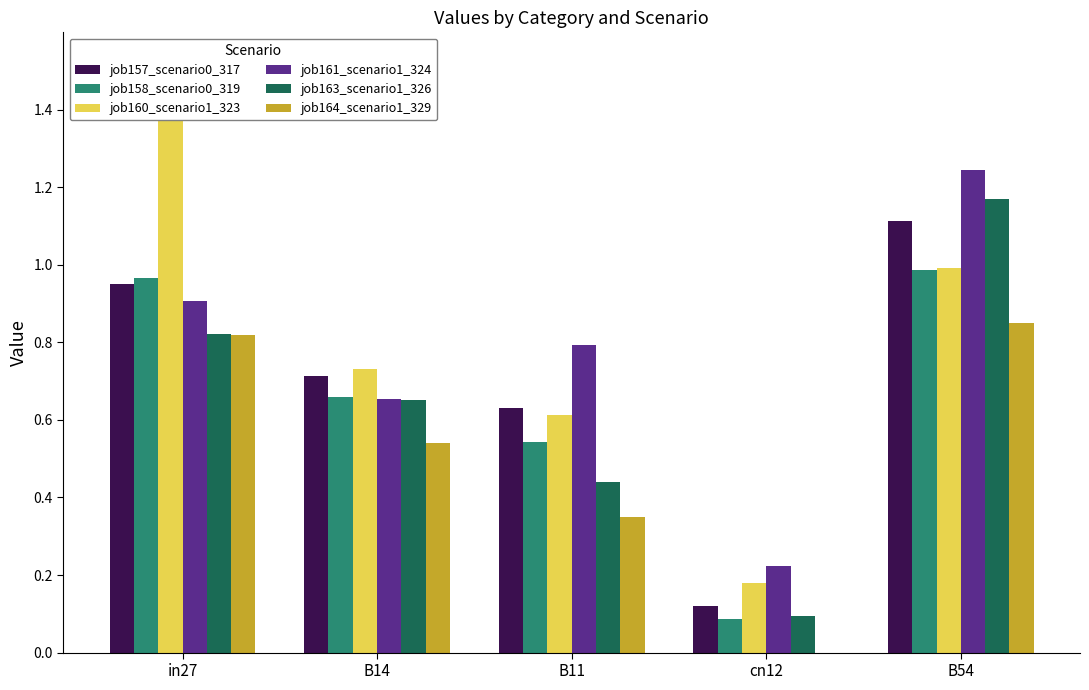

What are all the series names shown in the legend?

job157_scenario0_317, job158_scenario0_319, job160_scenario1_323, job161_scenario1_324, job163_scenario1_326, job164_scenario1_329